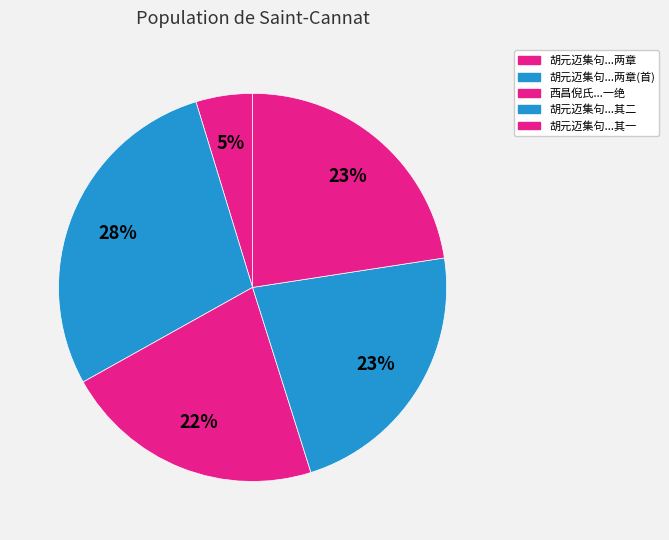

To the nearest percent, what is the average slice percentage?

20%